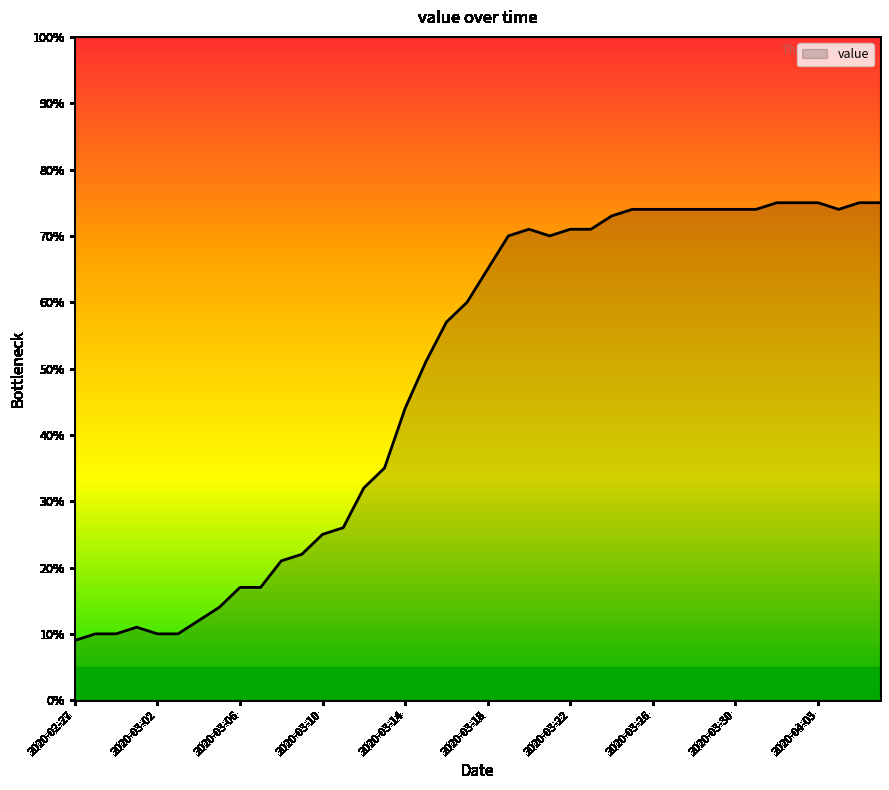

What is the smallest value displayed?

9